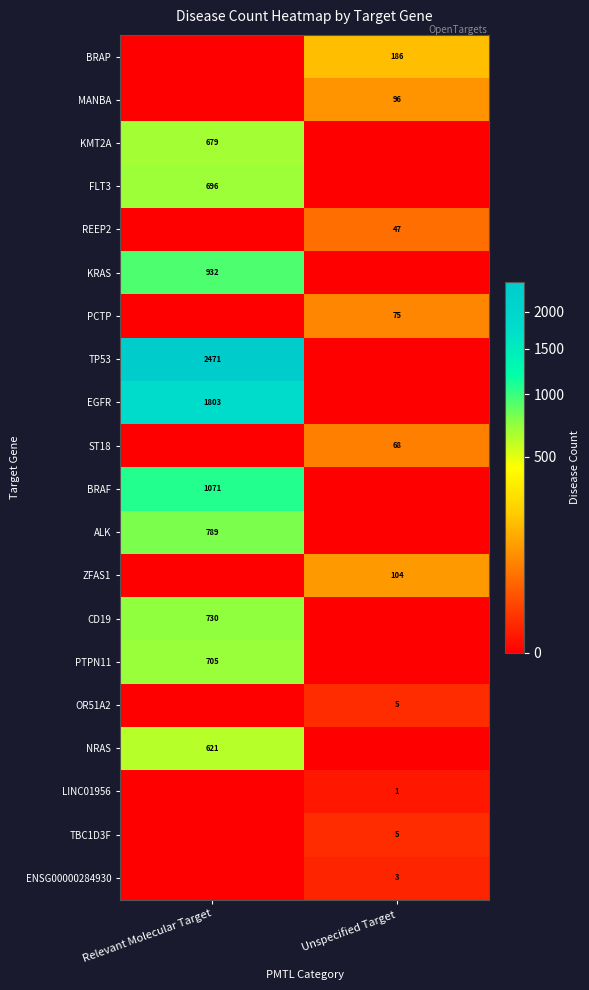

Which category has the highest value across all series?

Relevant Molecular Target